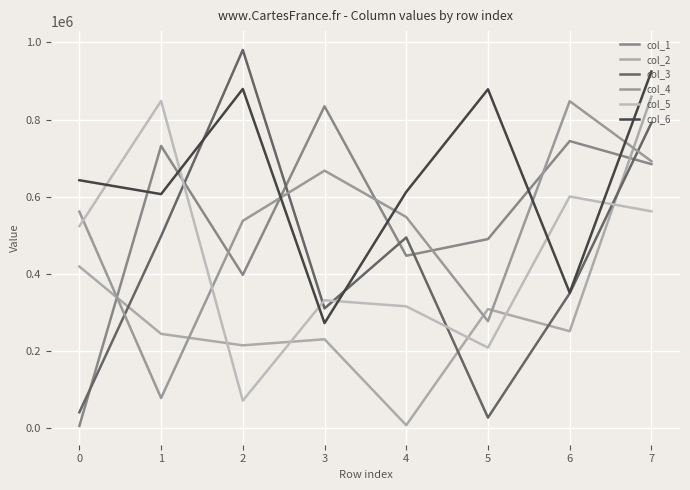

Which series ends up on top after the final intersection of col_6 and col_1?

col_6